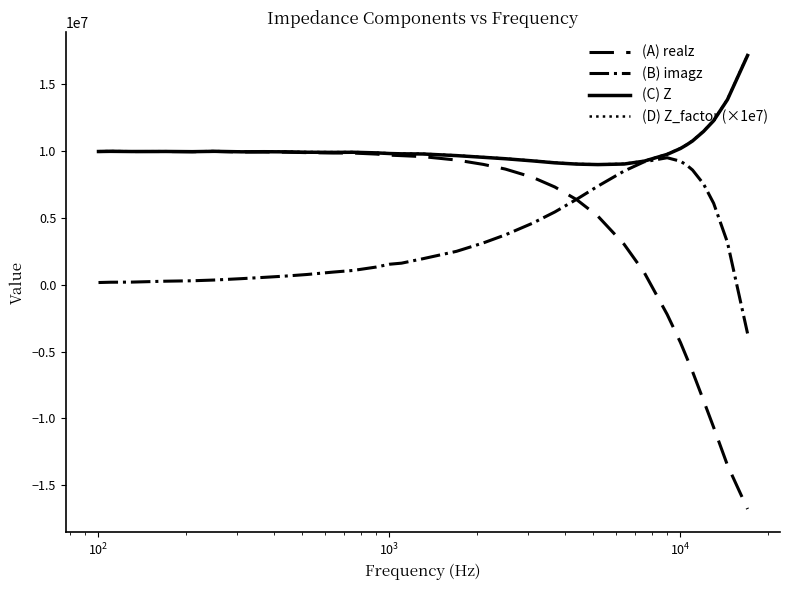

What is the smallest value displayed?

-16778372.0